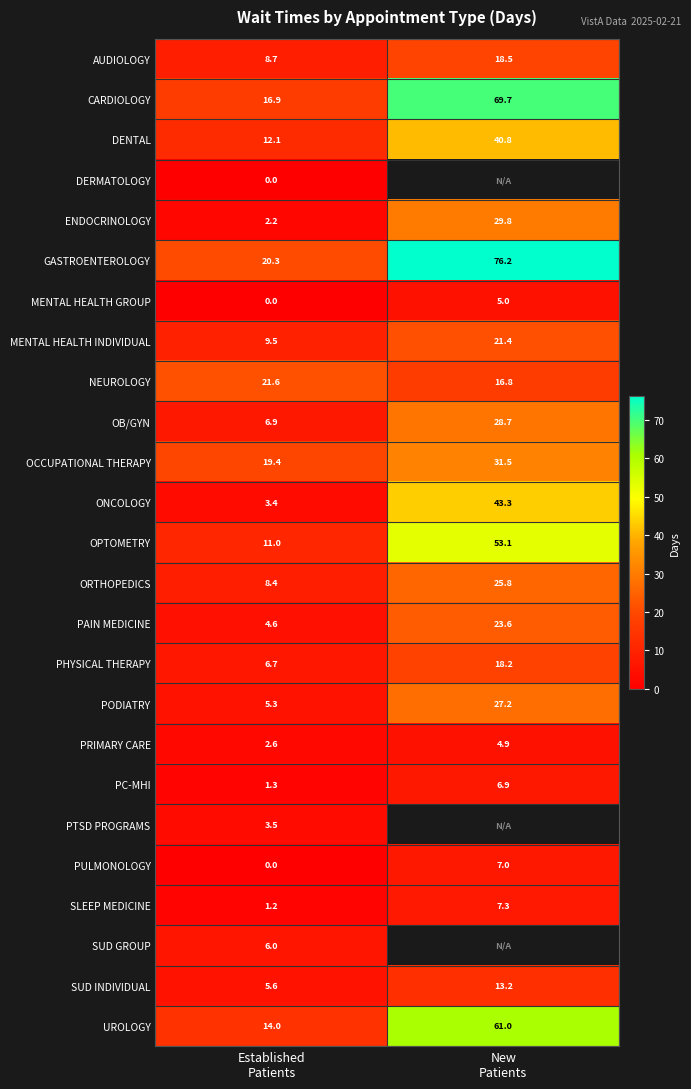

What is the difference between the maximum and minimum values in the PULMONOLOGY series?

7.0